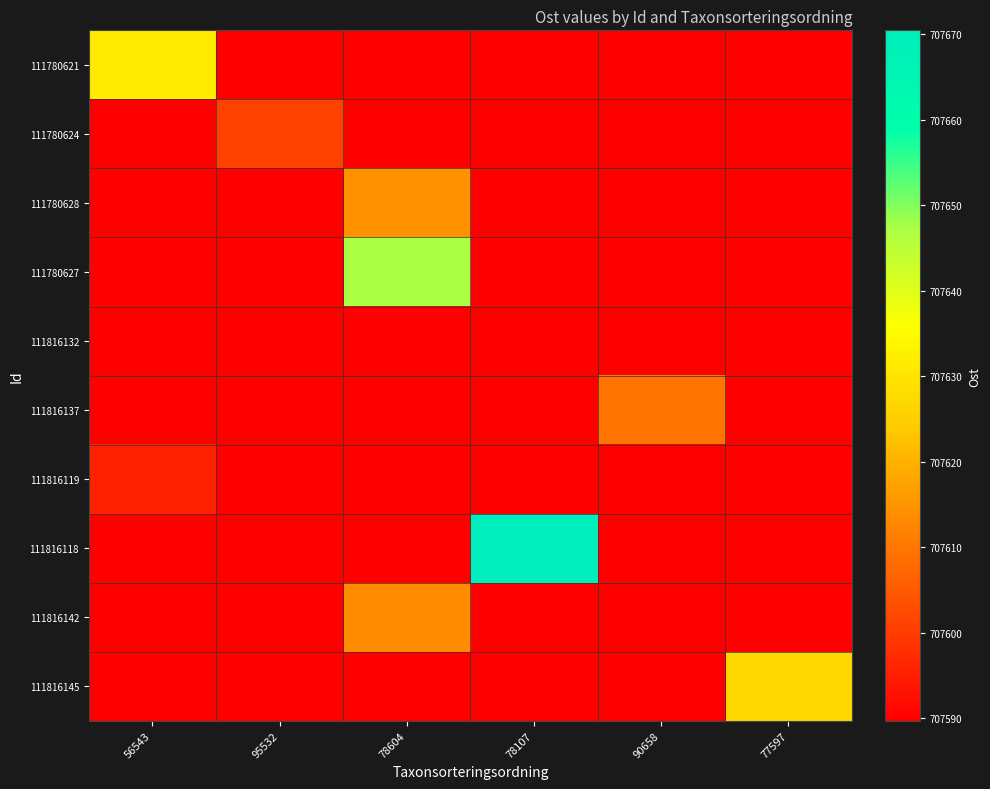

What is the spread (max minus min) of values at 90658?

19.7